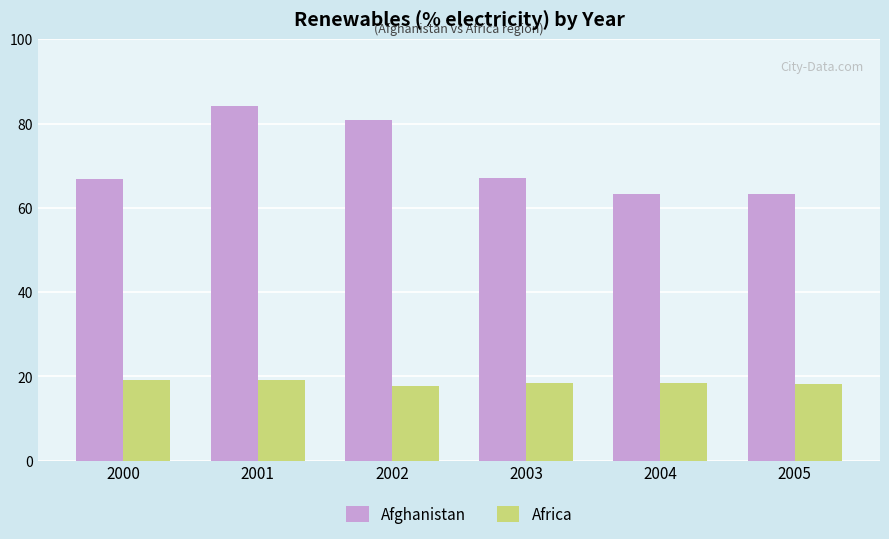

What is the greatest value displayed?

84.1